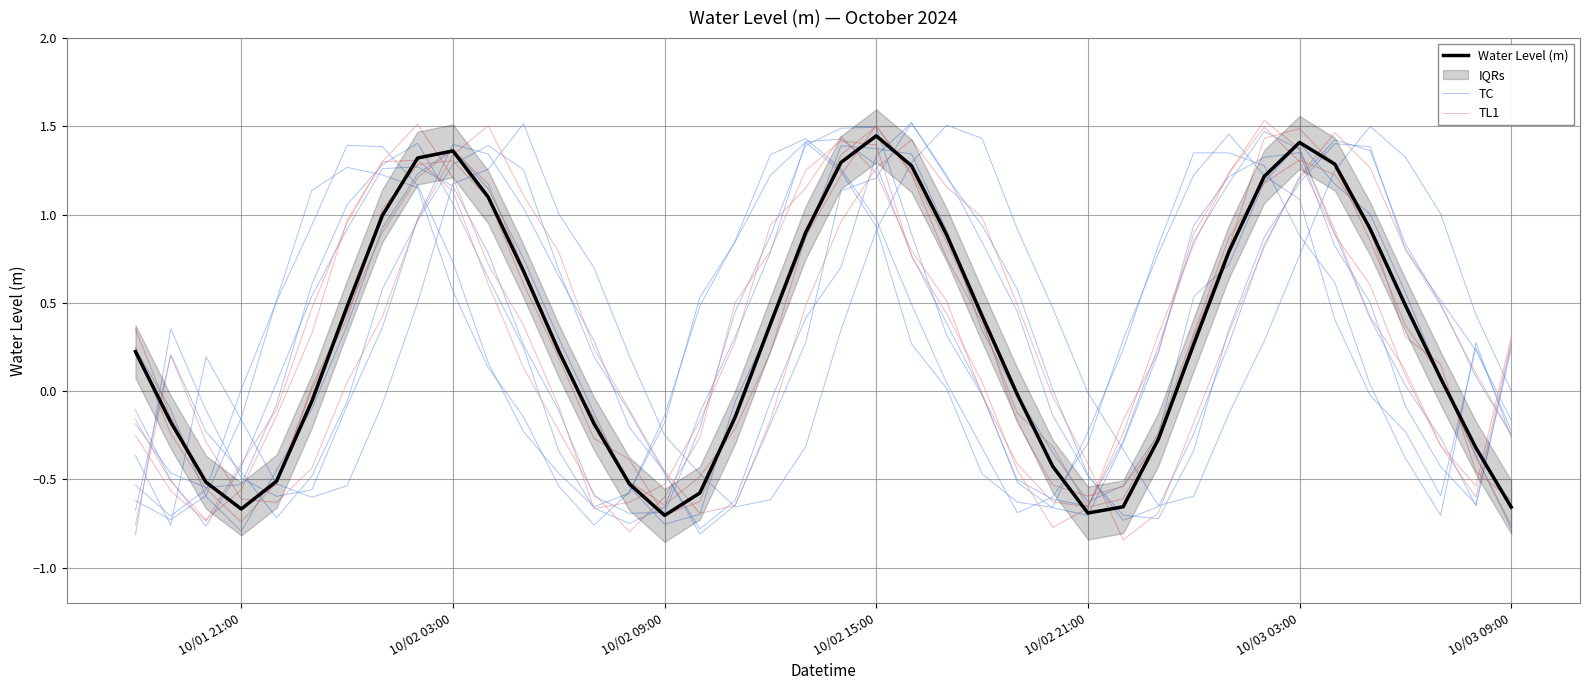

What is the smallest value displayed?

-0.7